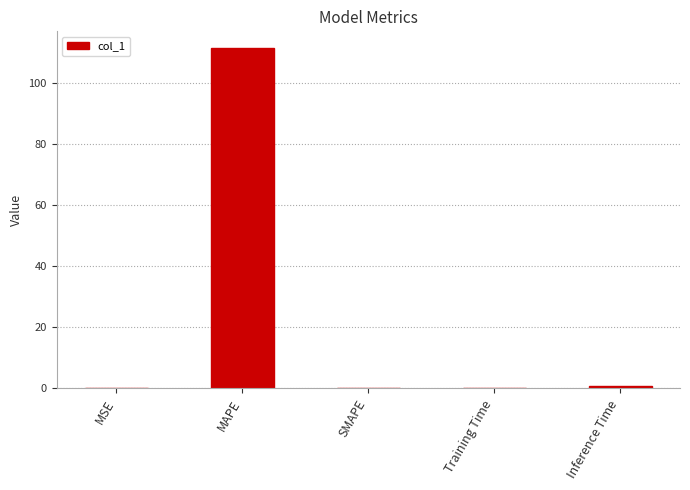

What is the average value?

22.5